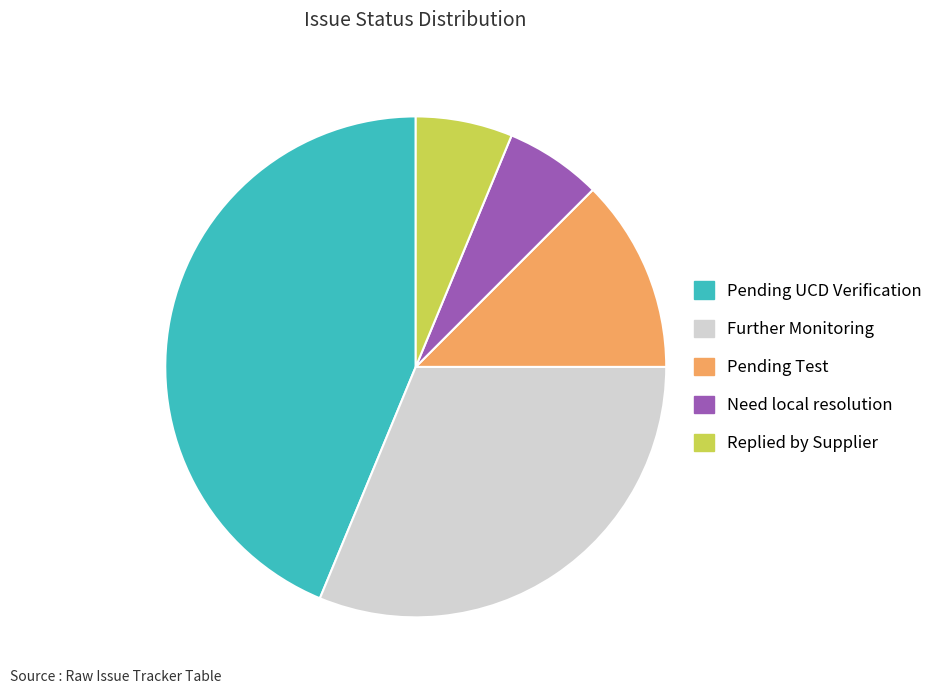

Is there any slice that represents more than half of the pie?

No